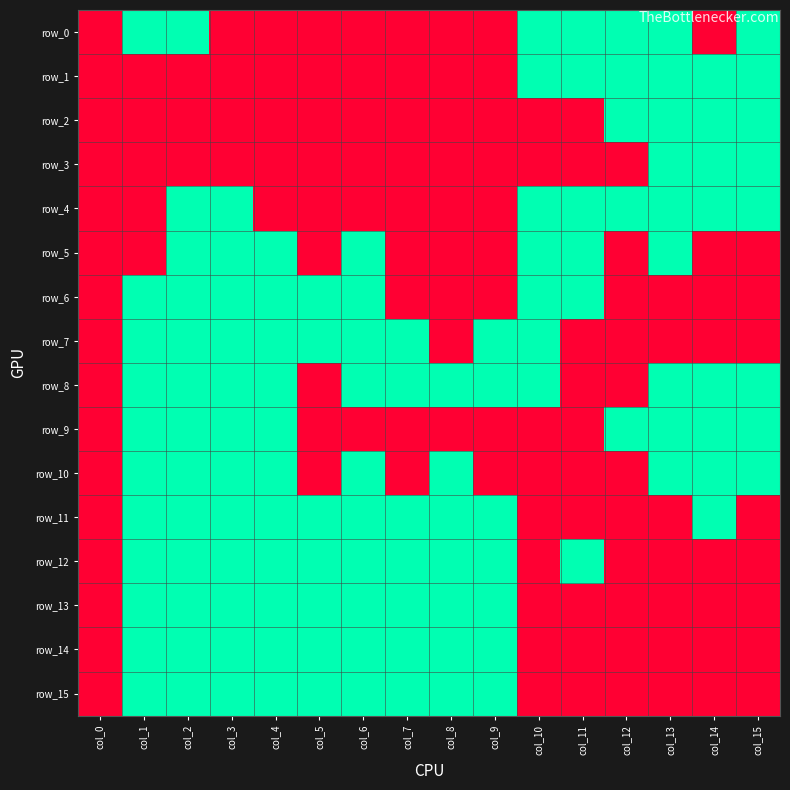

Which series has the largest range (max minus min)?

row_0